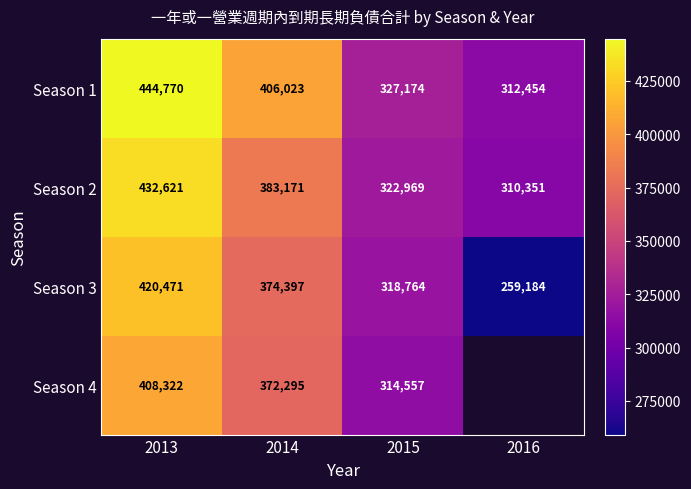

How many Season 2 values are between 322969 and 432621?

3